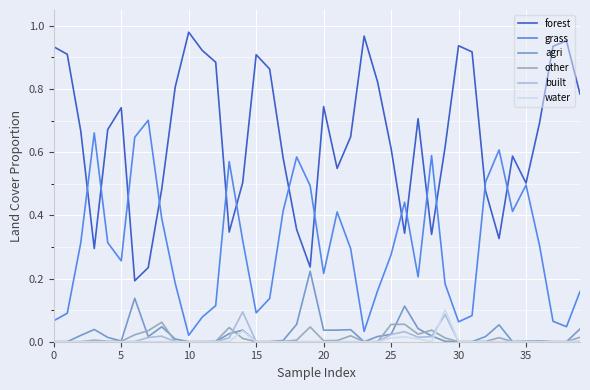

True or false: forest and built cross at least once.

False